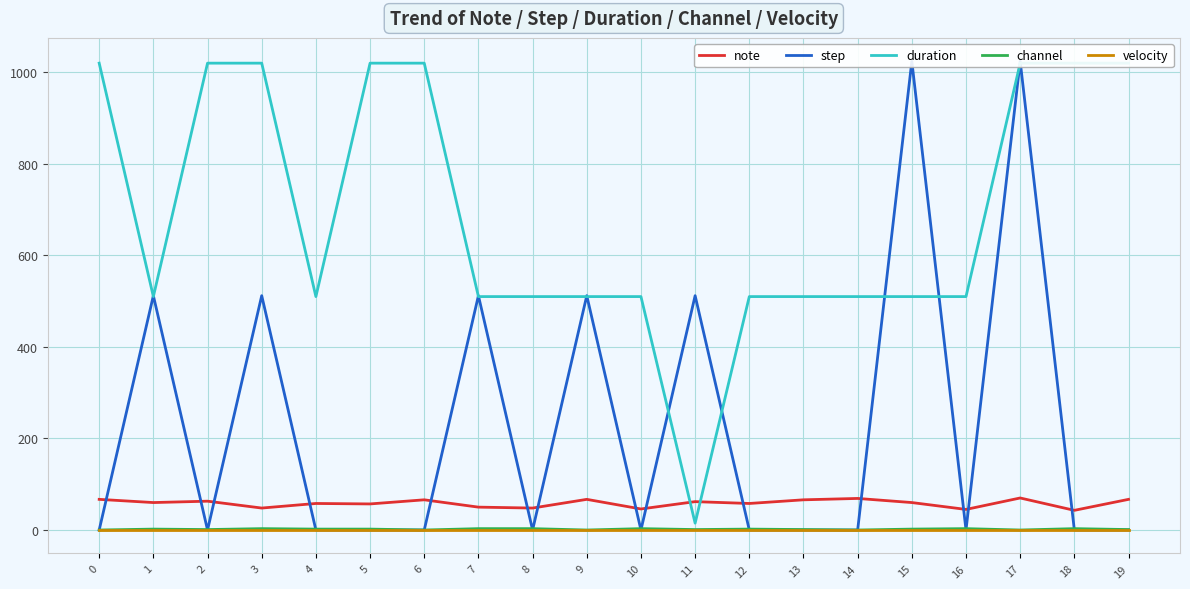

Which category has the highest value in the note series?

17